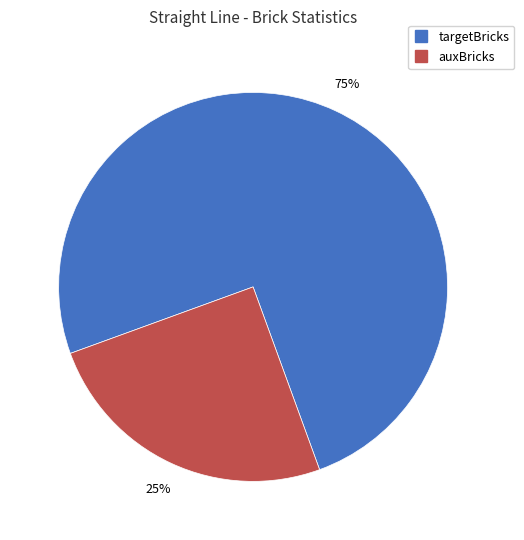

Count the number of slices in the pie.

2